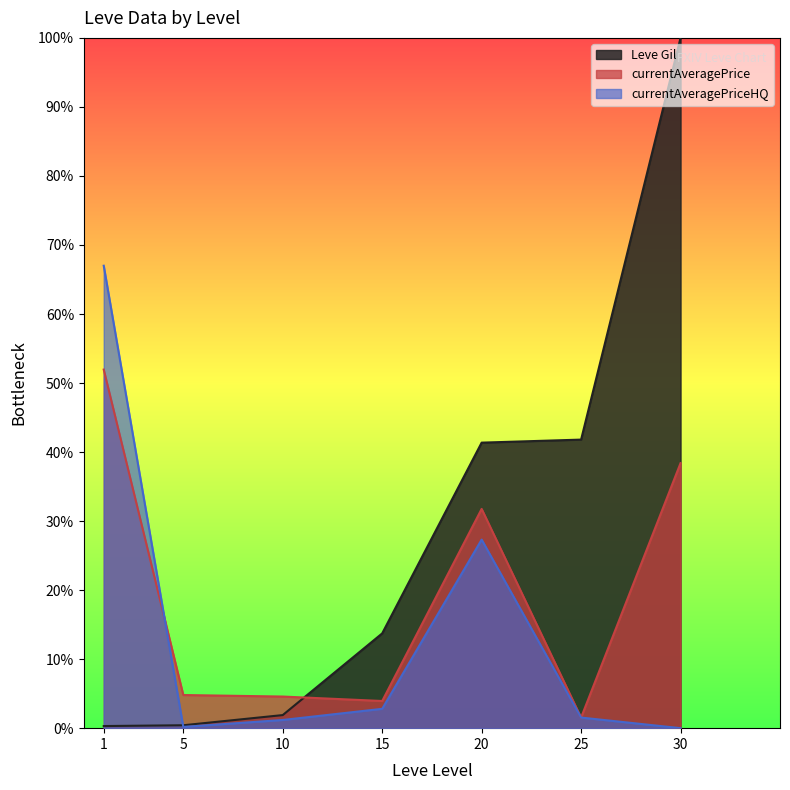

Does the chart have visible grid lines?

No